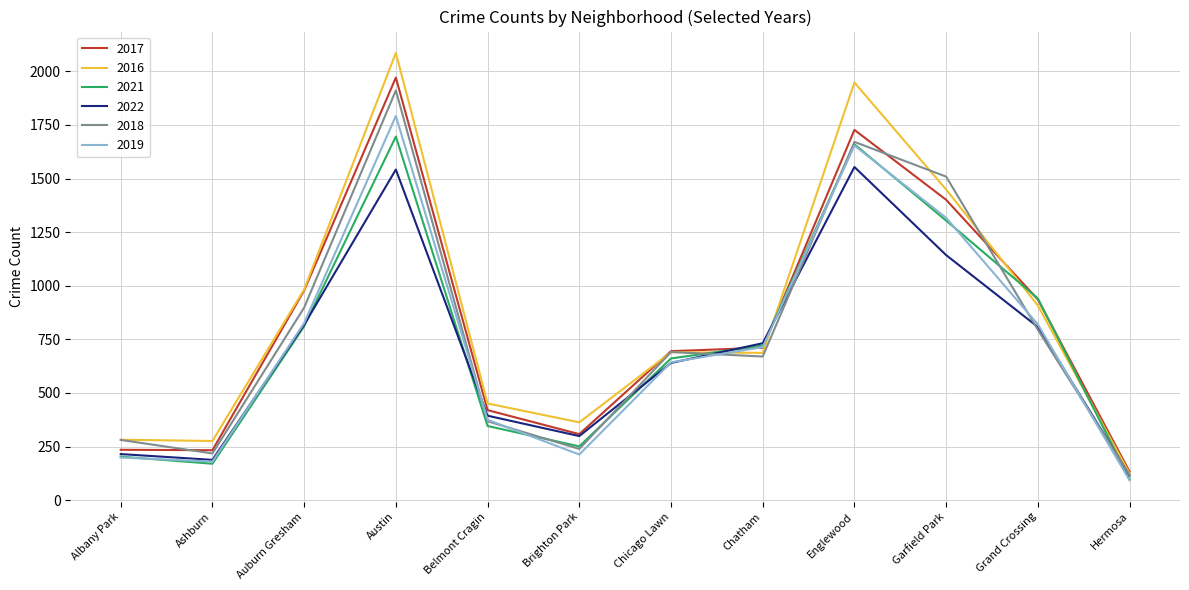

True or false: 2018 and 2022 intersect in this chart.

True